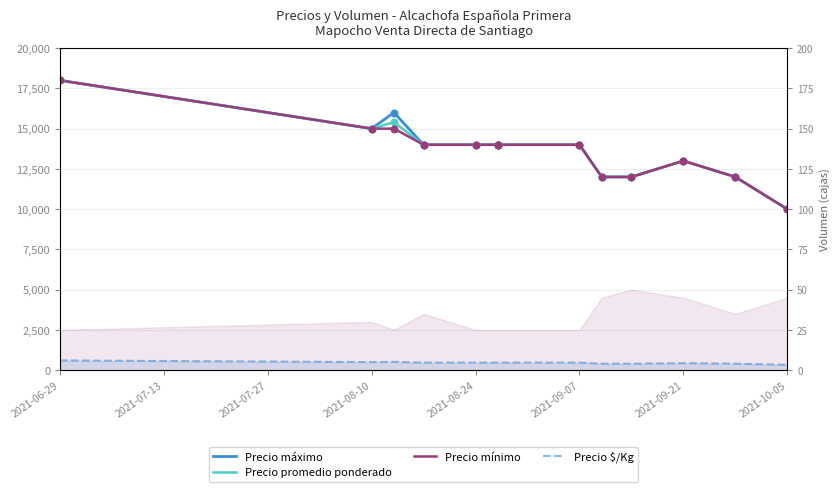

At how many categories does at least one series exceed 15206?

2